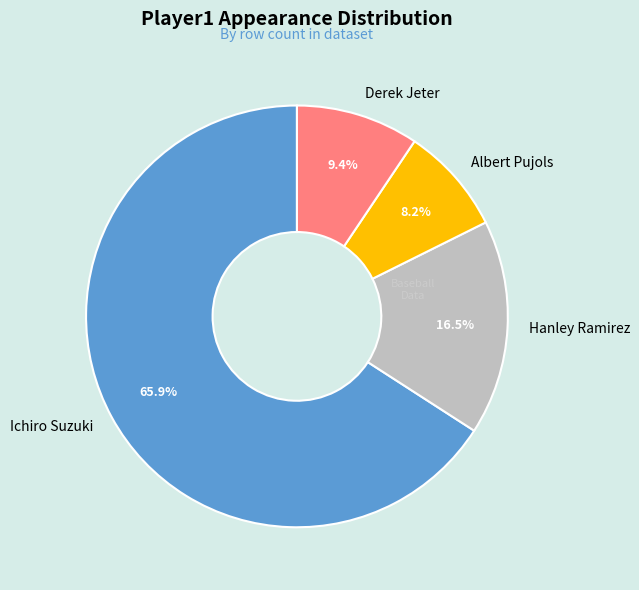

Between Albert Pujols and Ichiro Suzuki, which is larger?

Ichiro Suzuki